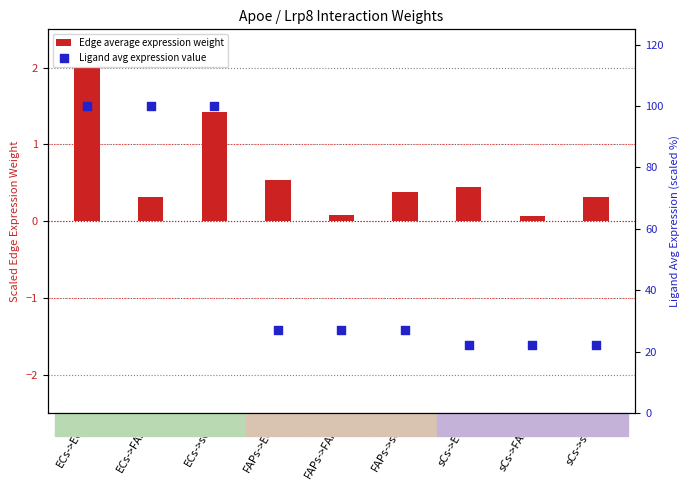

At which category is the sum across all series the highest?

ECs->ECs